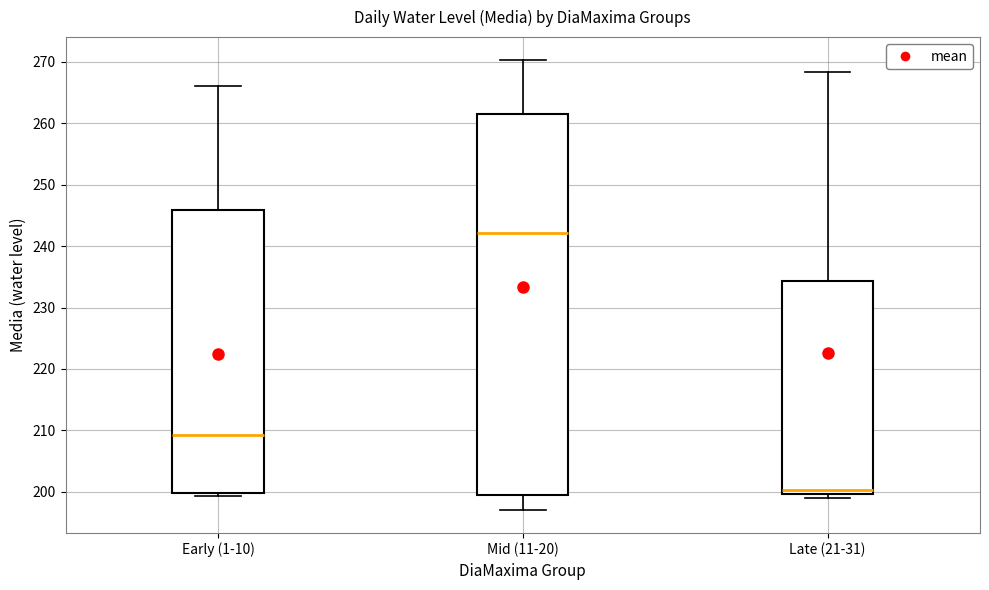

Which box is the tallest, from its lower edge to its upper edge?

Mid (11-20)